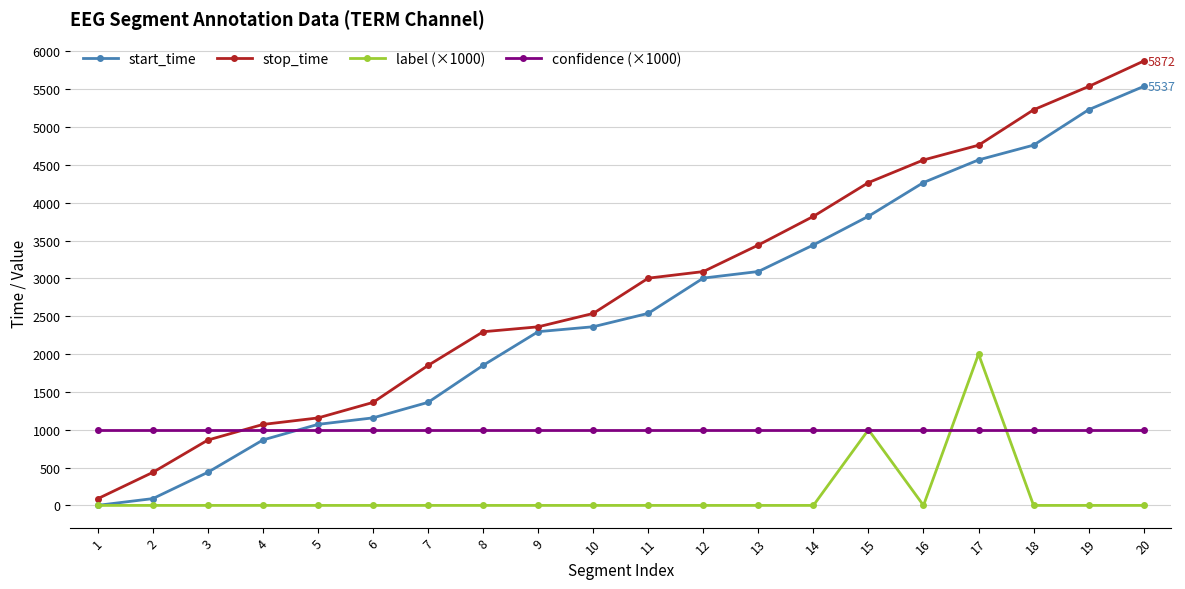

What is the difference between the stop_time values at 18 and 1?

5139